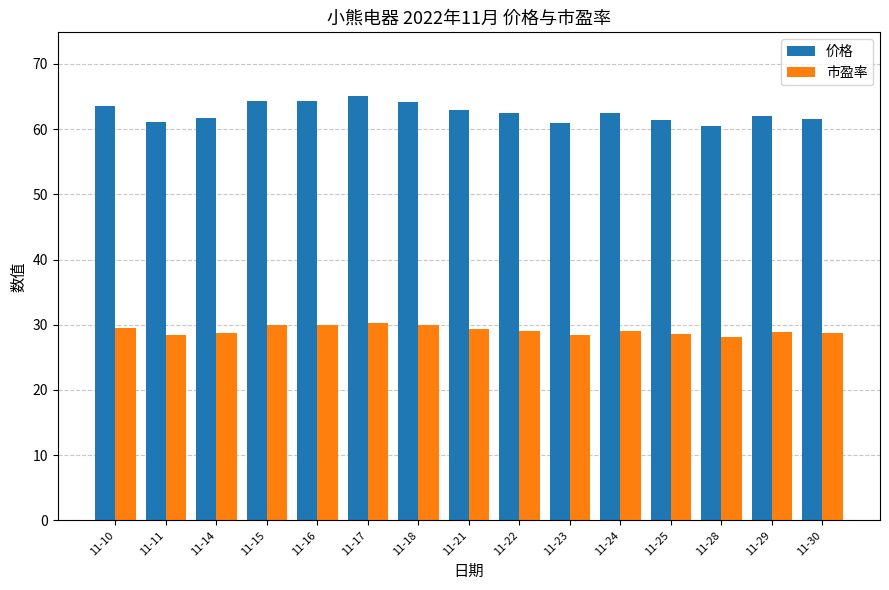

Which series has the widest spread of values?

价格